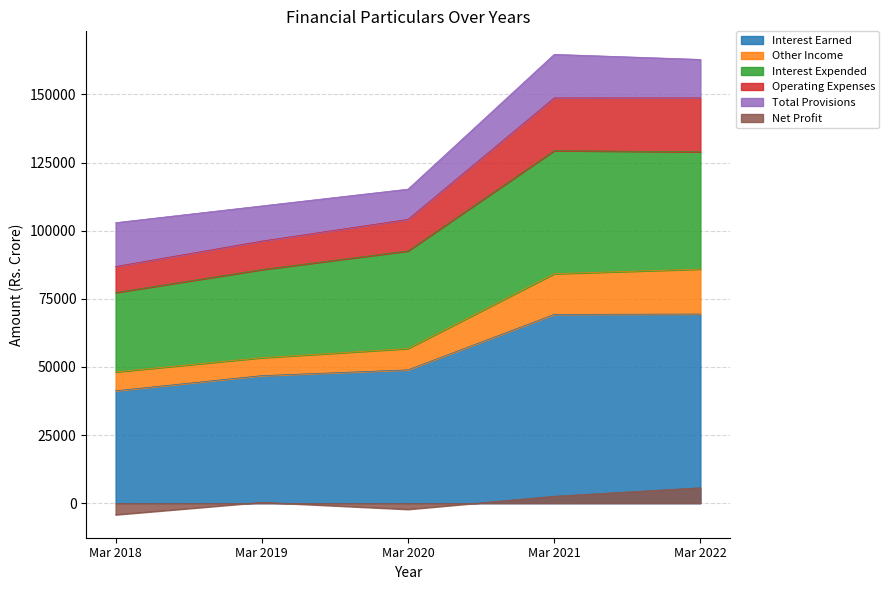

True or false: Net Profit and Interest Earned cross at least once.

False